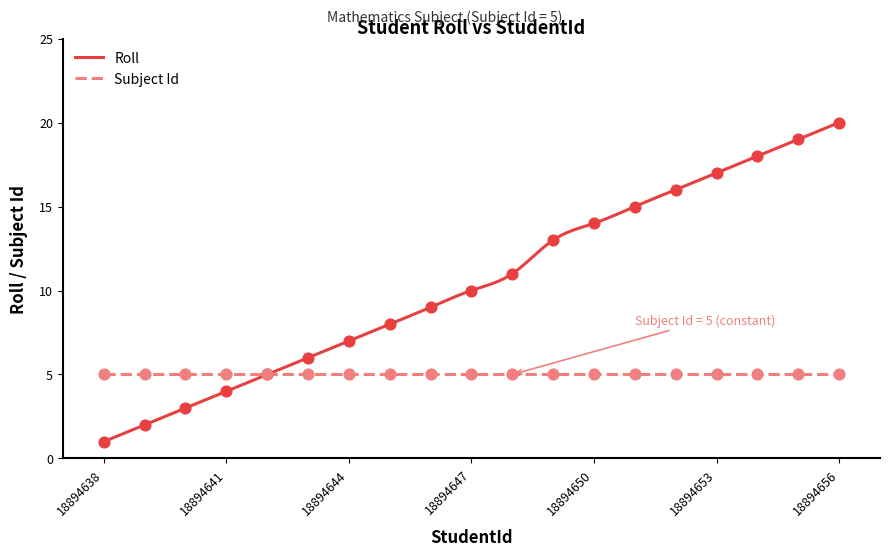

Which has a higher value, 18894643 or 18894649?

18894649